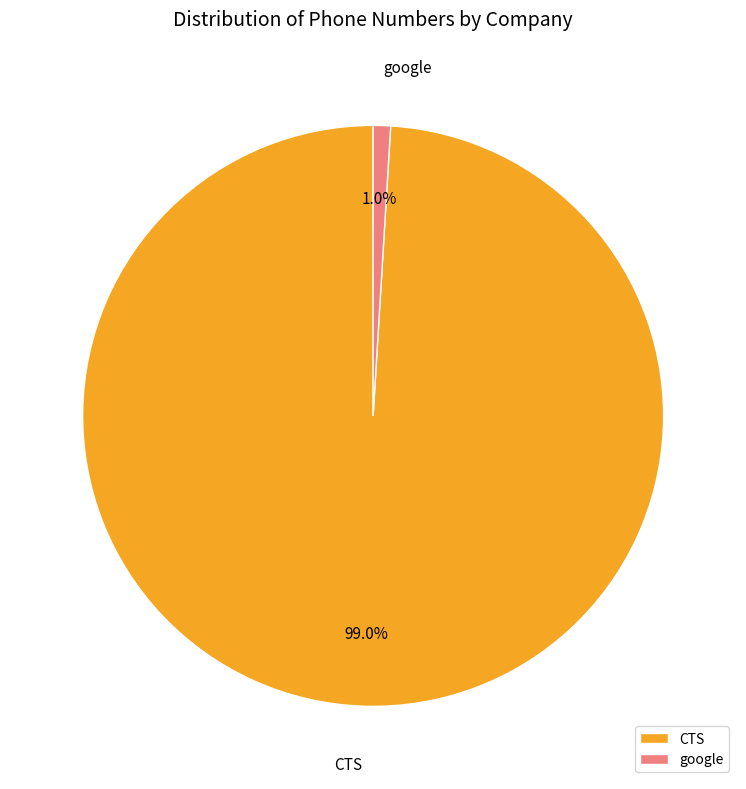

How much of the chart is everything except google?

99.0%